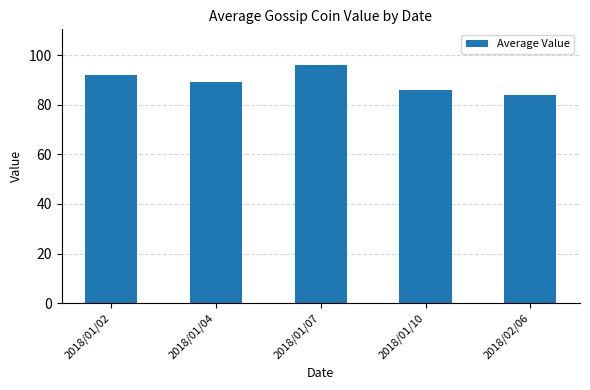

Where is the data nearest to the value 90?

2018/01/04